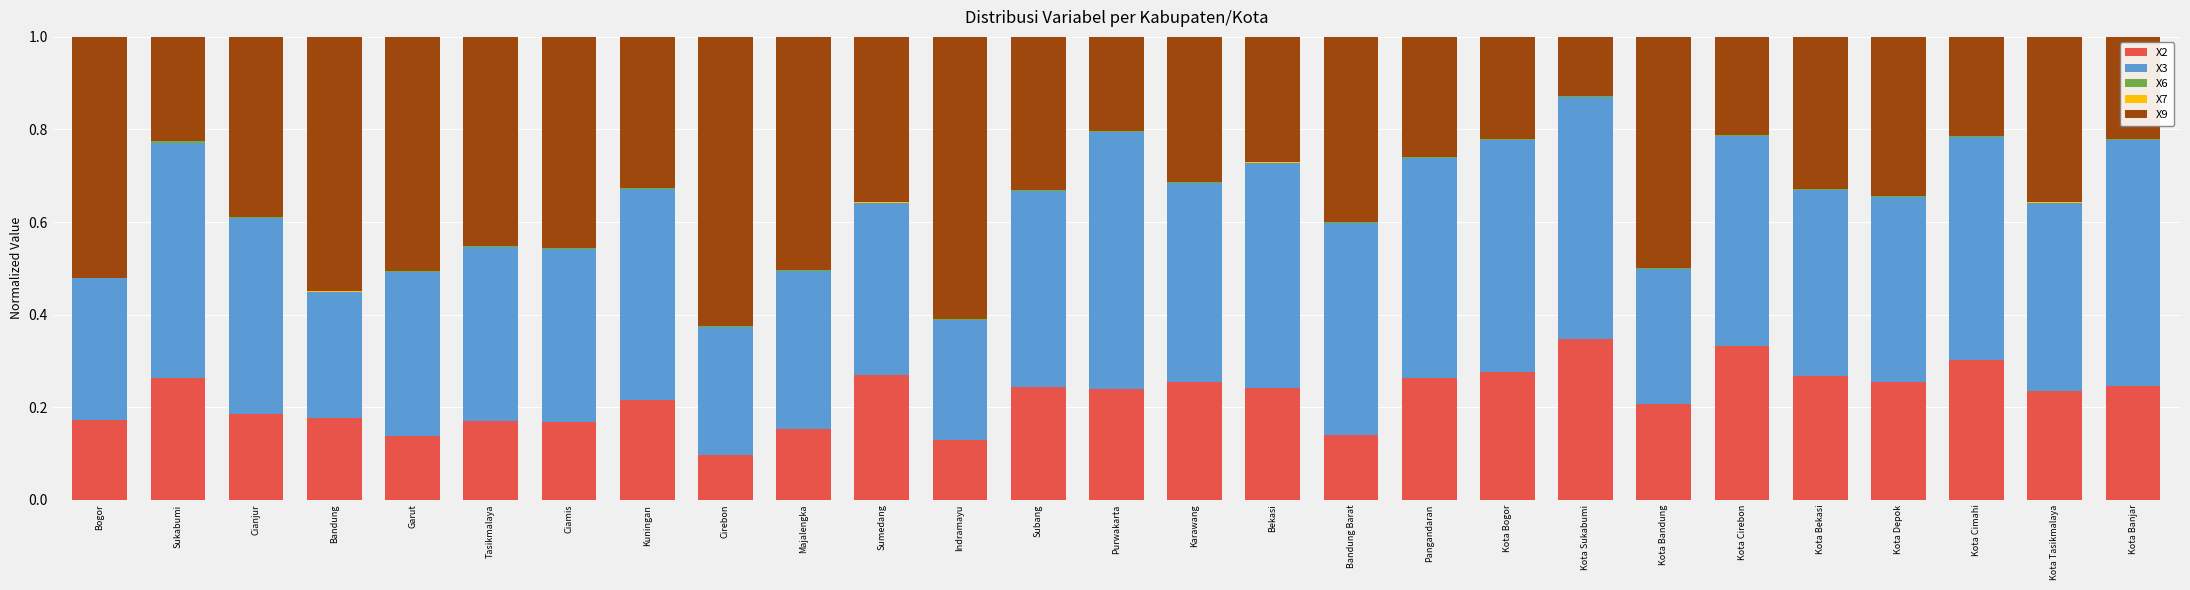

What is the sum of all X2 values?

6.0